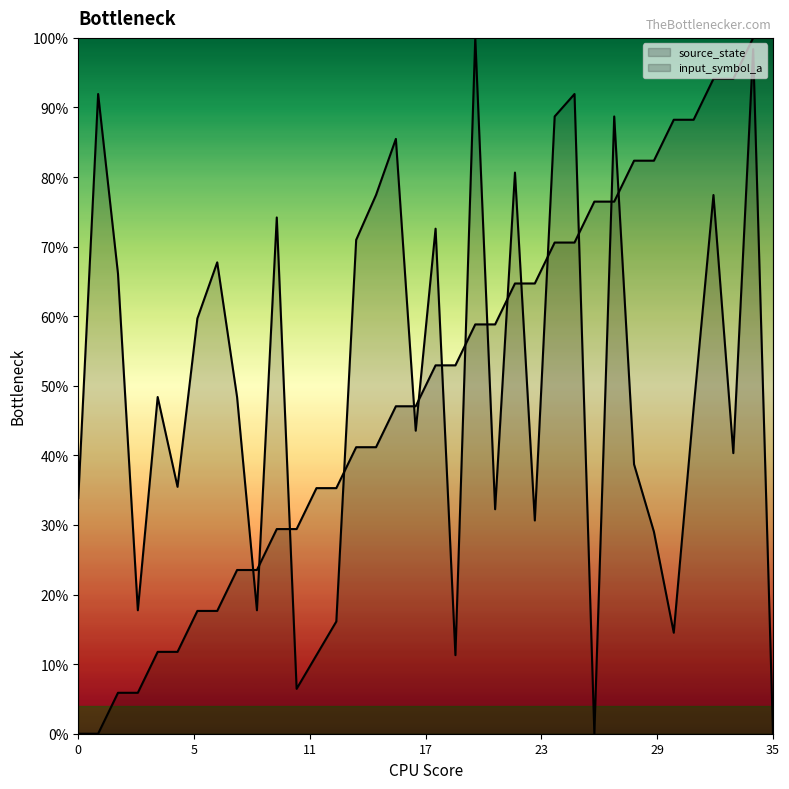

What is the difference between the maximum and second lowest values in the source_state series?

100.0